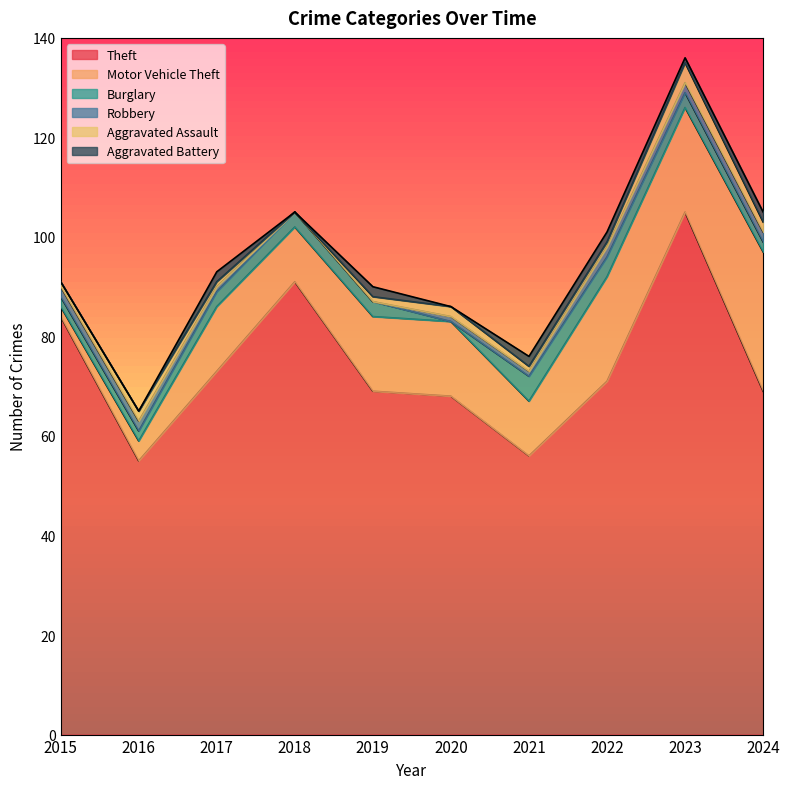

Is it true that Burglary equals 7 at 2021?

False